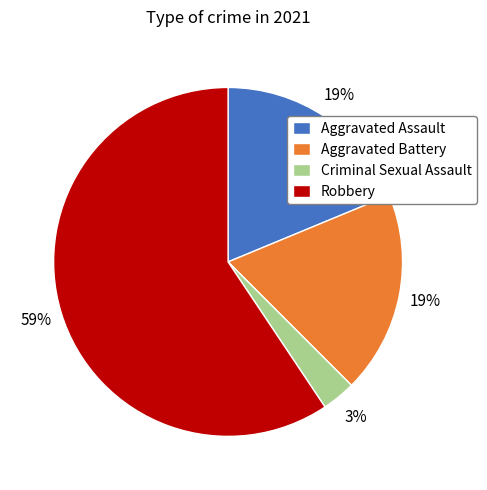

To the nearest percent, what percentage of the pie is Aggravated Battery?

19%